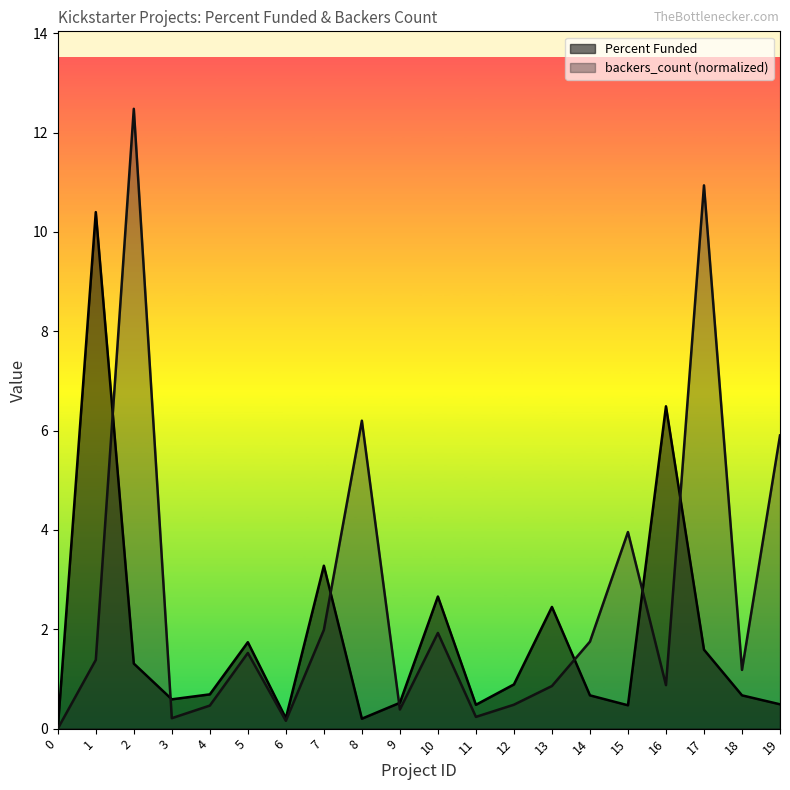

True or false: Percent Funded has more than 0 points higher than both neighbors.

True